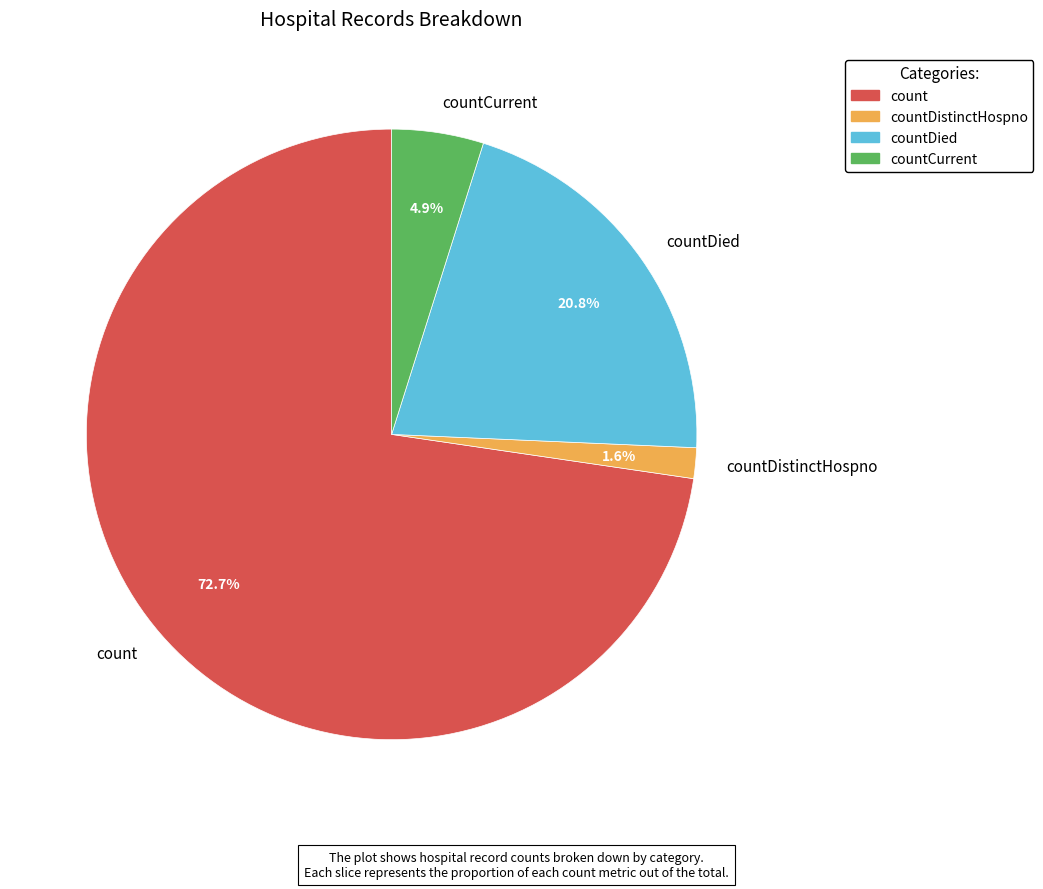

How many slices are in this pie chart?

4